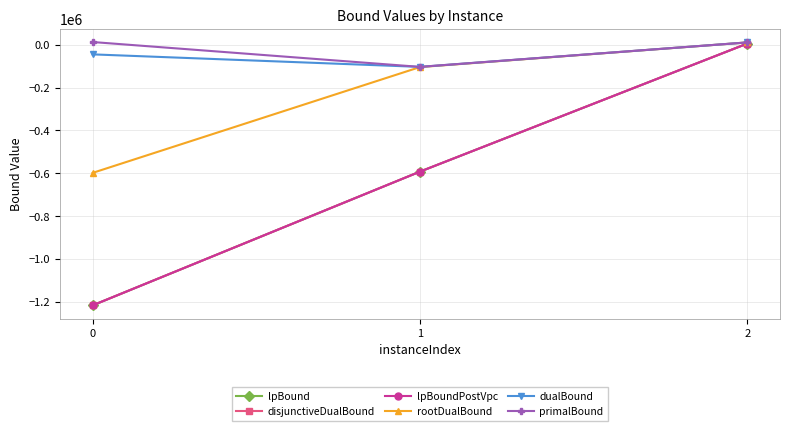

Is this an area chart (filled region under the line)?

No